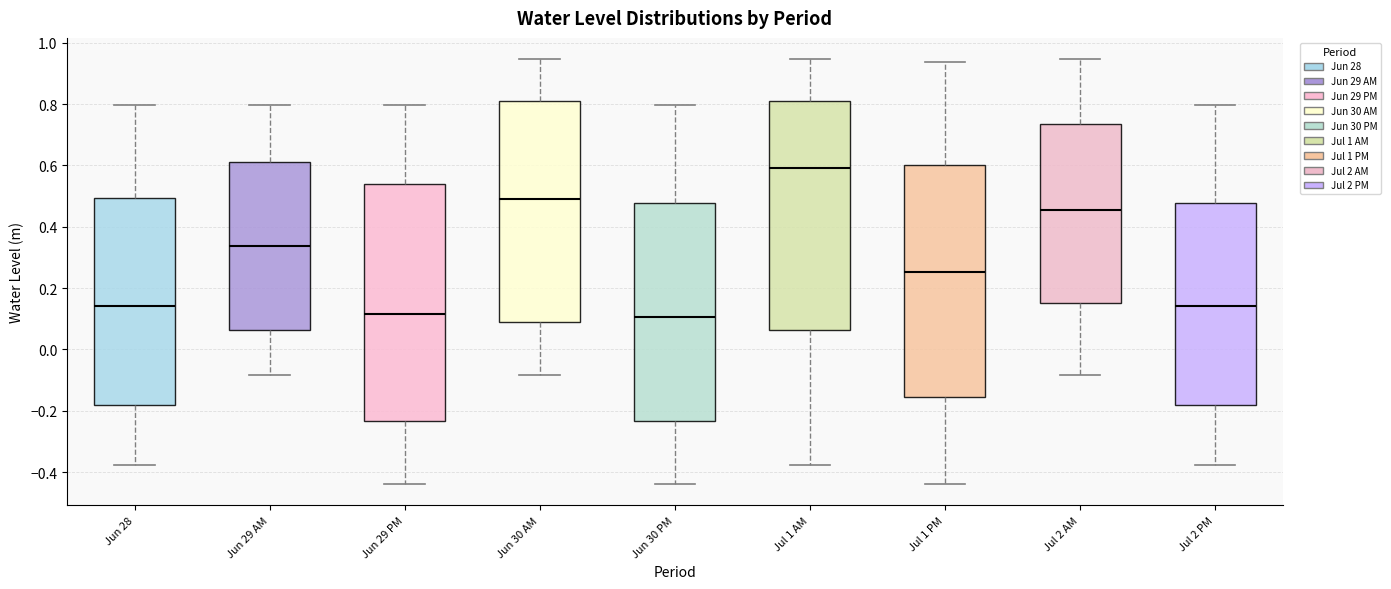

Reading left to right, read every box against the y-axis: the position of its median line, the range the box covers, and the ends of its whiskers. The values are not printed on the chart, so give them approximately, as read against the axis.

Jun 28: median 0.14, box -0.18 to 0.50, whiskers -0.38 to 0.80
Jun 29 AM: median 0.34, box 0.06 to 0.62, whiskers -0.08 to 0.80
Jun 29 PM: median 0.12, box -0.24 to 0.54, whiskers -0.44 to 0.80
Jun 30 AM: median 0.48, box 0.08 to 0.80, whiskers -0.08 to 0.94
Jun 30 PM: median 0.10, box -0.24 to 0.48, whiskers -0.44 to 0.80
Jul 1 AM: median 0.60, box 0.06 to 0.80, whiskers -0.38 to 0.94
Jul 1 PM: median 0.26, box -0.16 to 0.60, whiskers -0.44 to 0.94
Jul 2 AM: median 0.46, box 0.16 to 0.74, whiskers -0.08 to 0.94
Jul 2 PM: median 0.14, box -0.18 to 0.48, whiskers -0.38 to 0.80